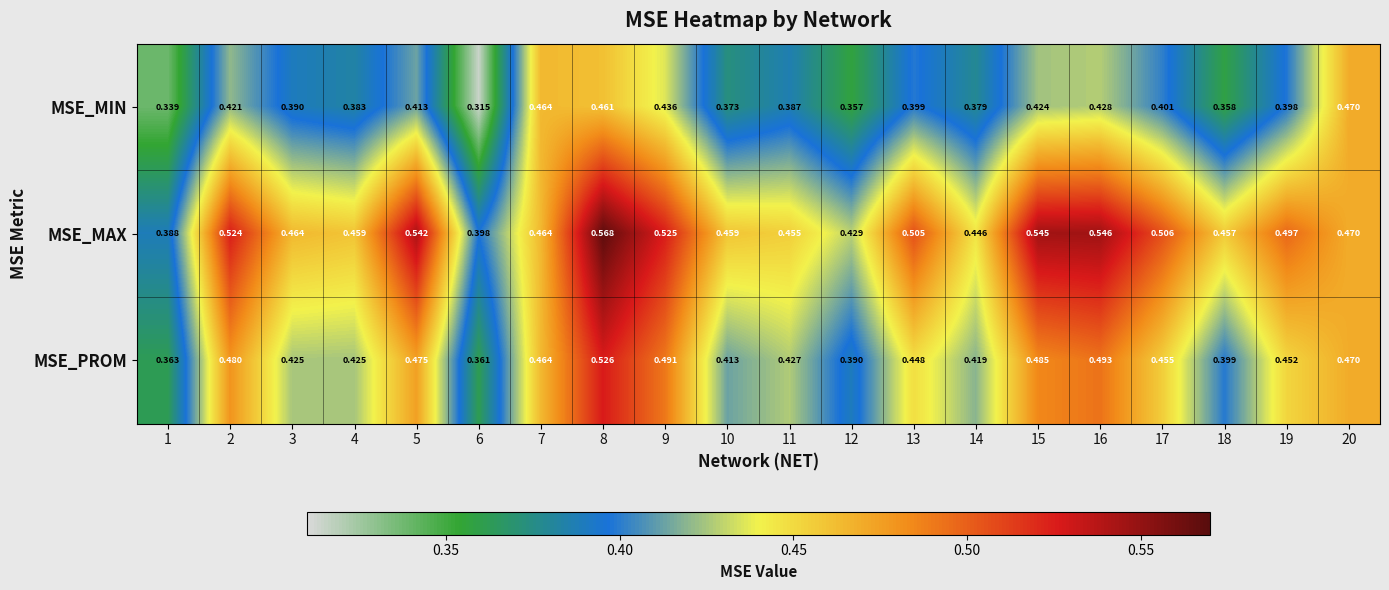

Rank the series by their average value, from lowest to highest.

MSE_MIN, MSE_PROM, MSE_MAX